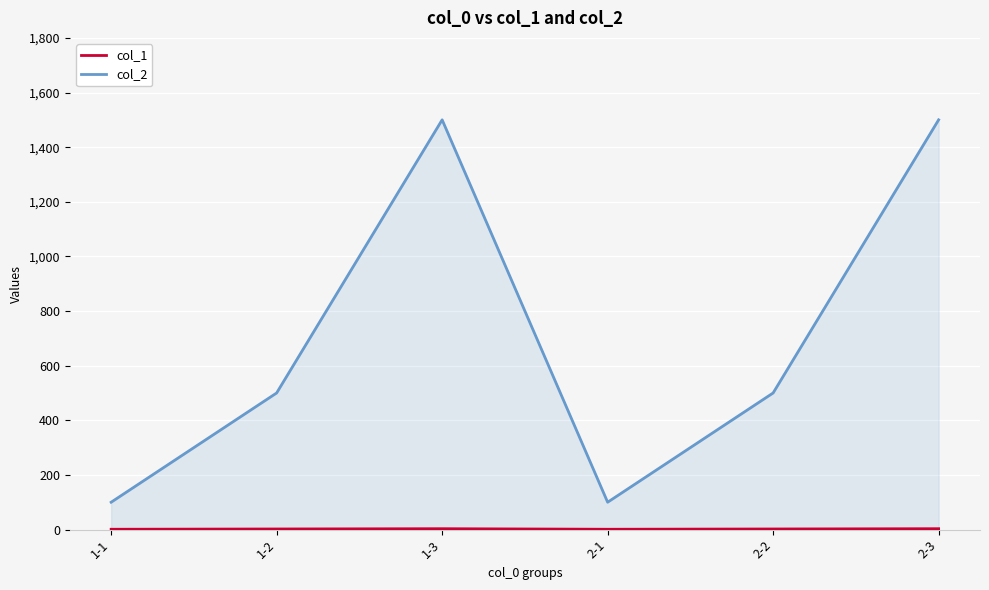

At 2-1, list the series in order from largest to smallest.

col_2, col_1